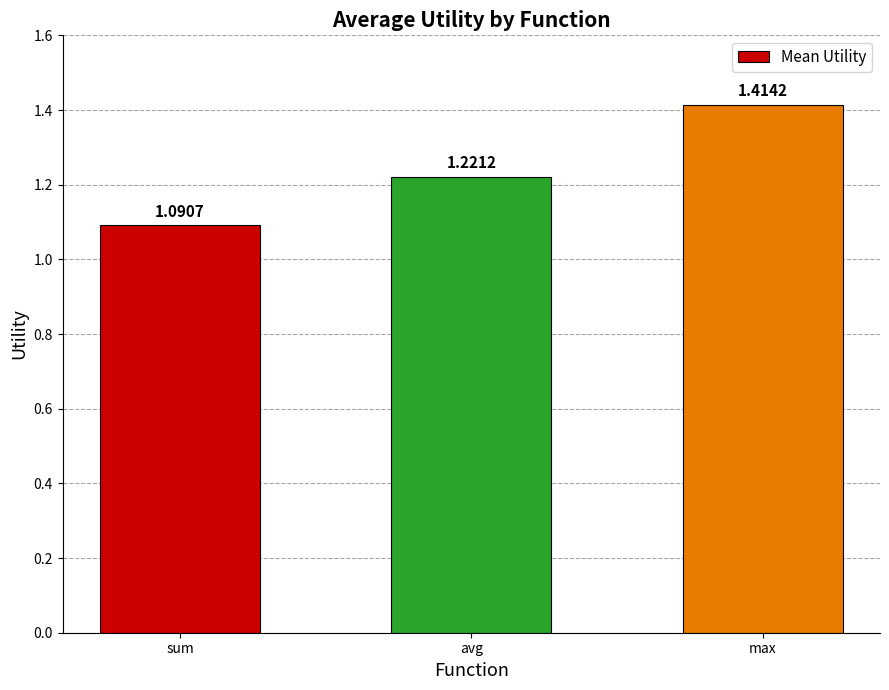

Which label corresponds to the smallest value in the chart?

sum